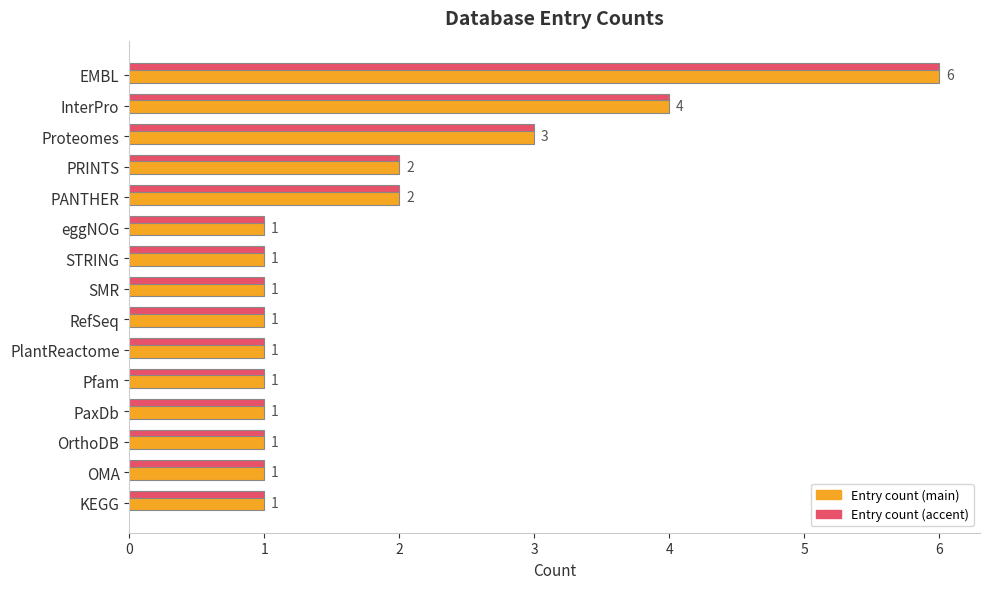

What is the total value across all series at Proteomes?

6